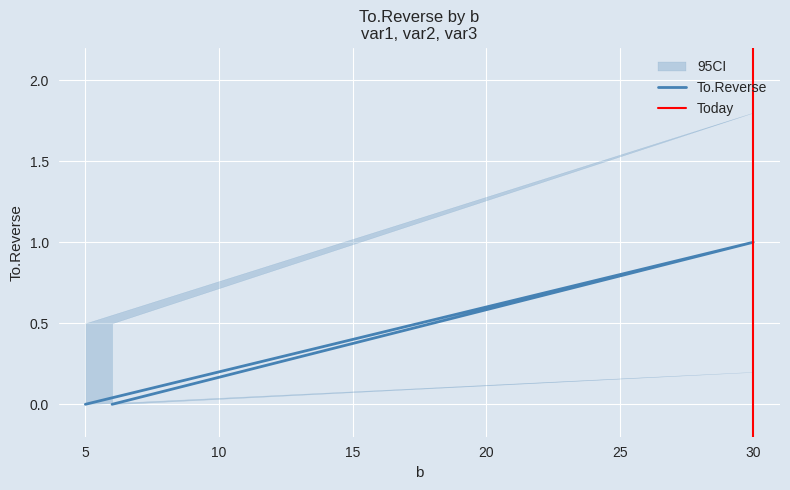

What is the maximum value shown in the chart?

1